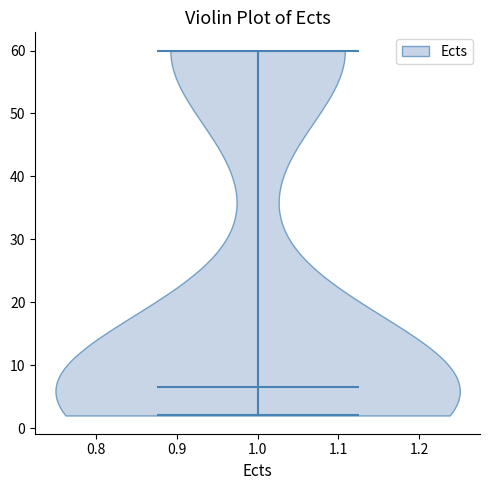

Read this violin plot against the y-axis: where its median line is, and the lowest and highest points the violin reaches. The values are not printed on the chart, so give them approximately, as read against the axis.

median line 7, lowest point 2, highest point 60